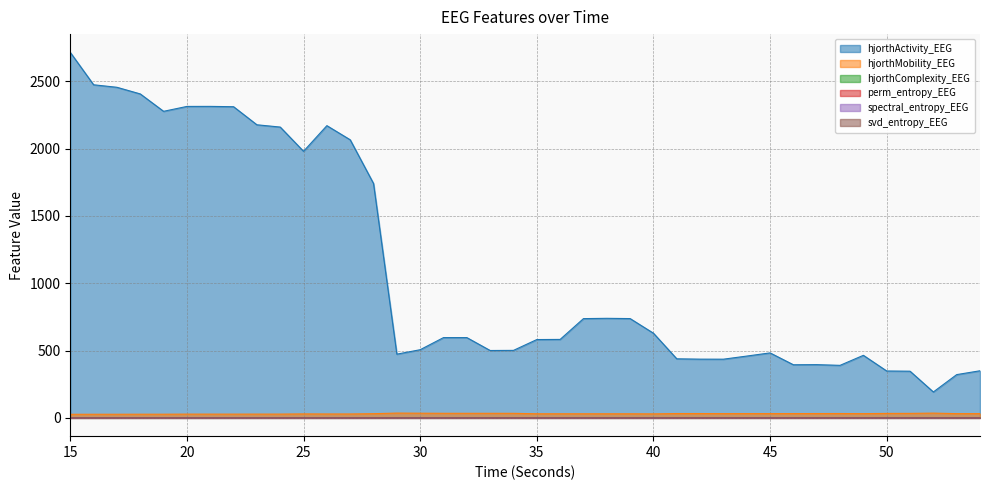

True or false: hjorthComplexity_EEG and hjorthActivity_EEG intersect in this chart.

False